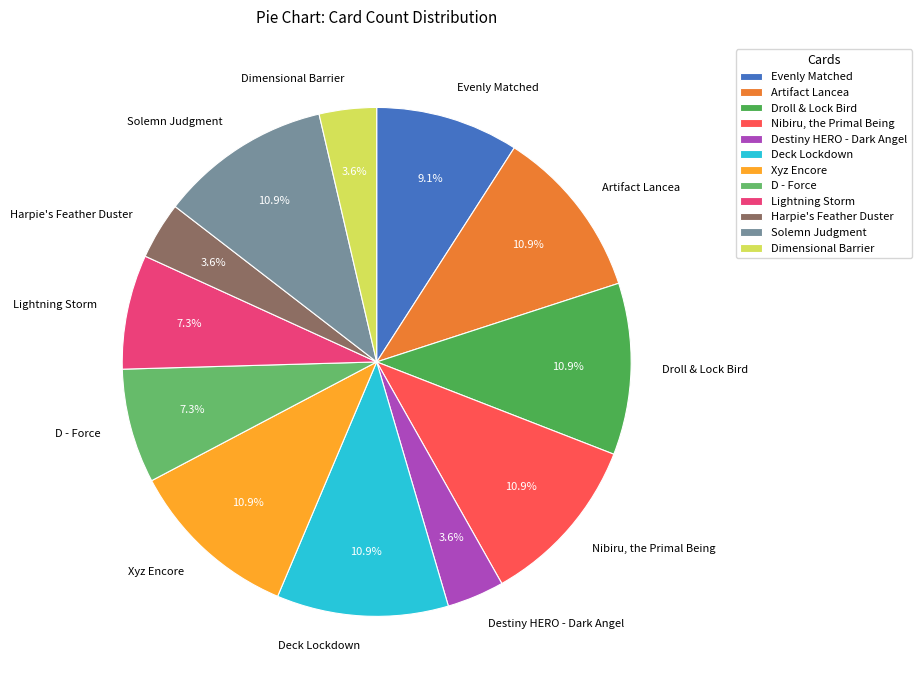

To the nearest percent, what percentage of the pie is Dimensional Barrier?

4%